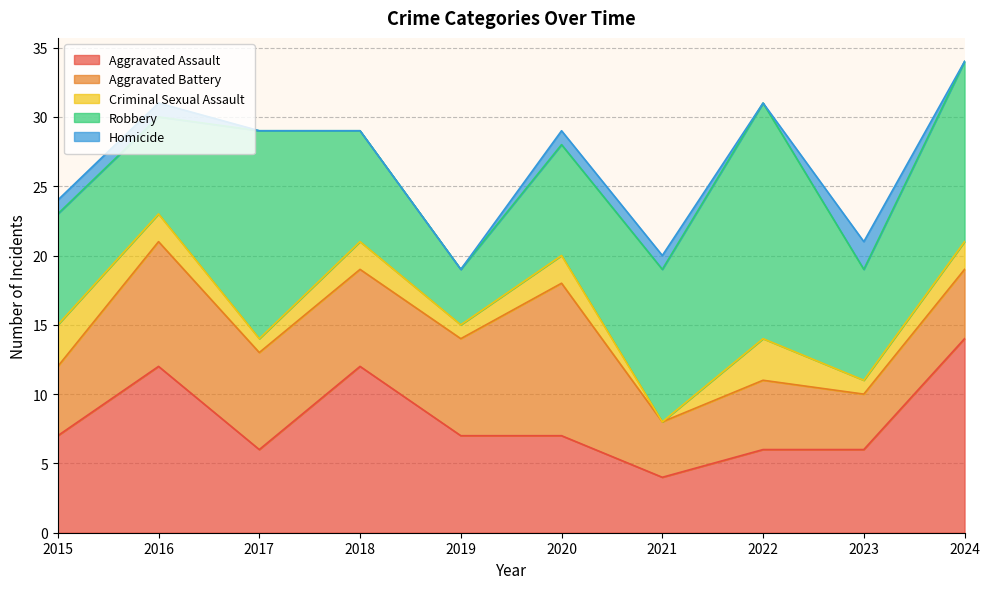

Which has a higher value, 2019 or 2016?

2016